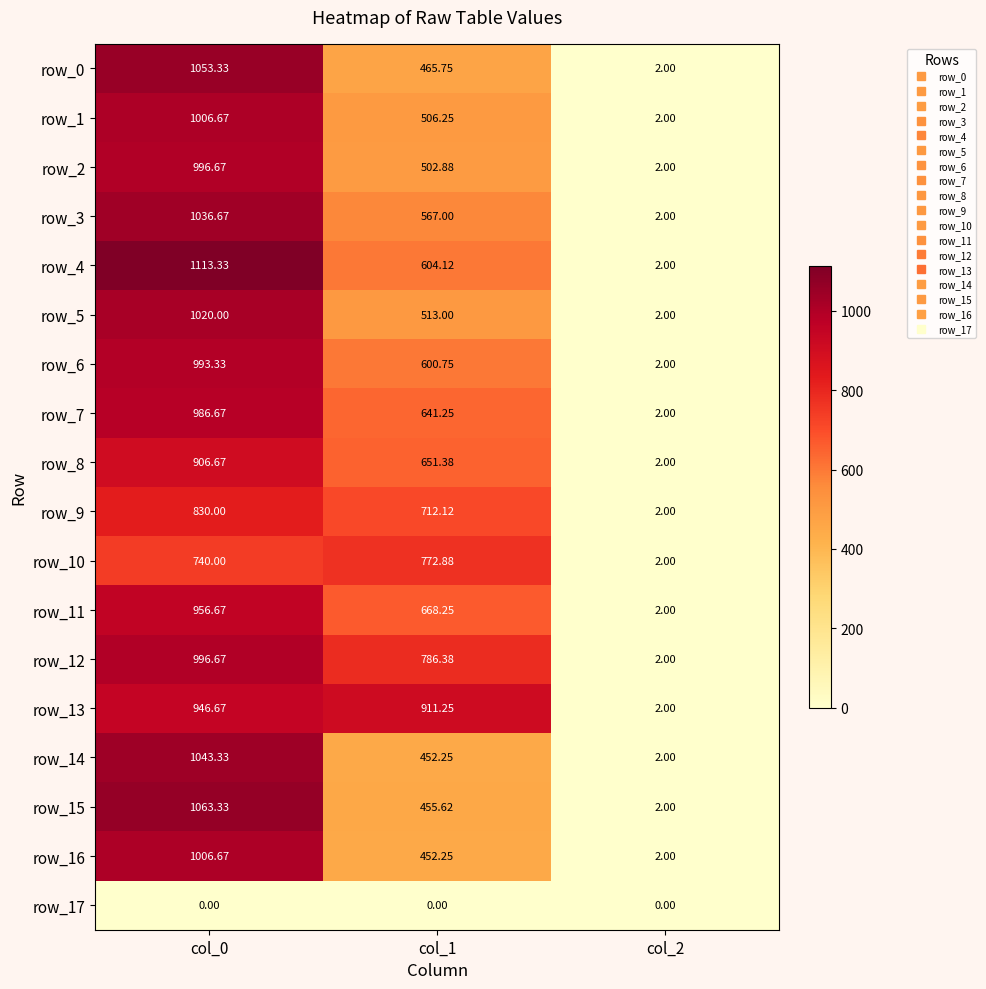

What is the spread (max minus min) of values at col_2?

2.0